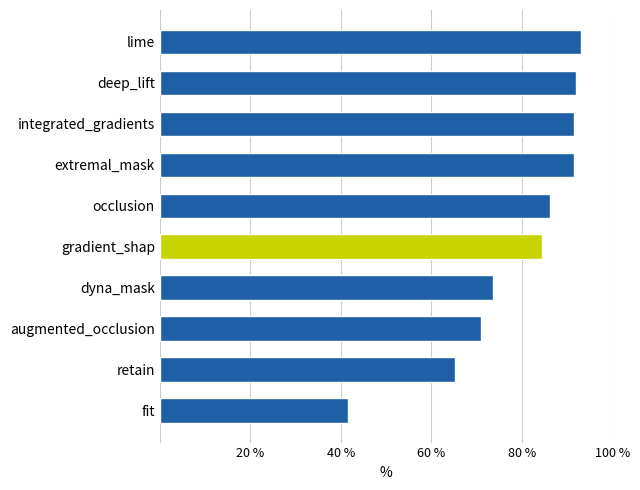

Count the number of data series in this chart.

1